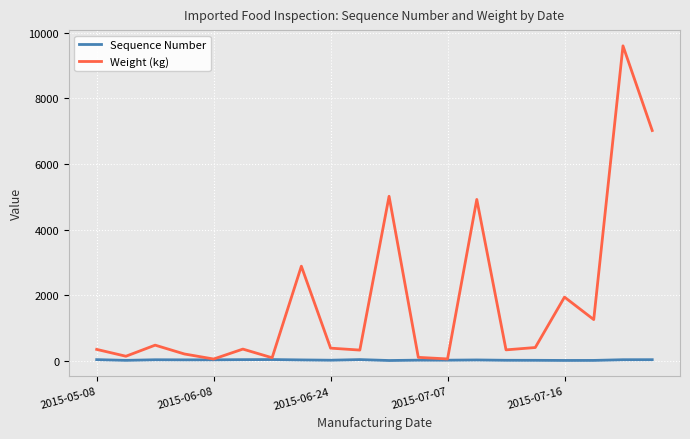

What is the greatest value displayed?

9600.0